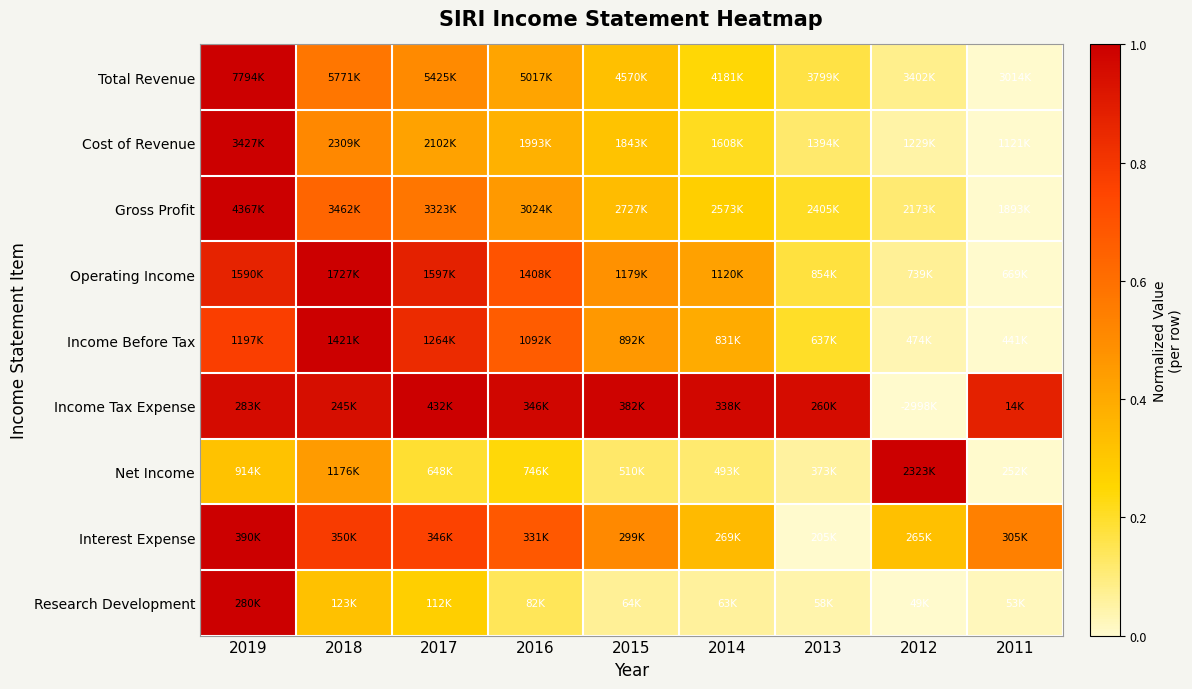

What is the total value across all series at 2011?

1.4